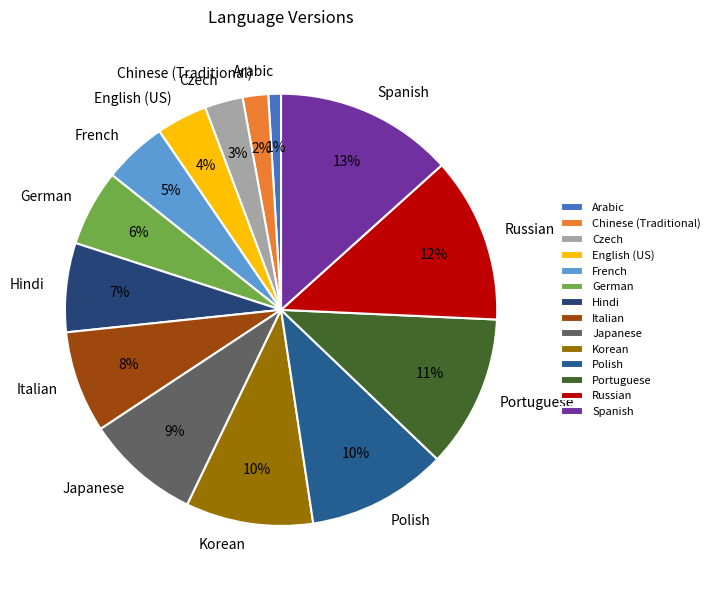

To the nearest percent, what is the difference between the Chinese (Traditional) and Hindi slice percentages?

5%